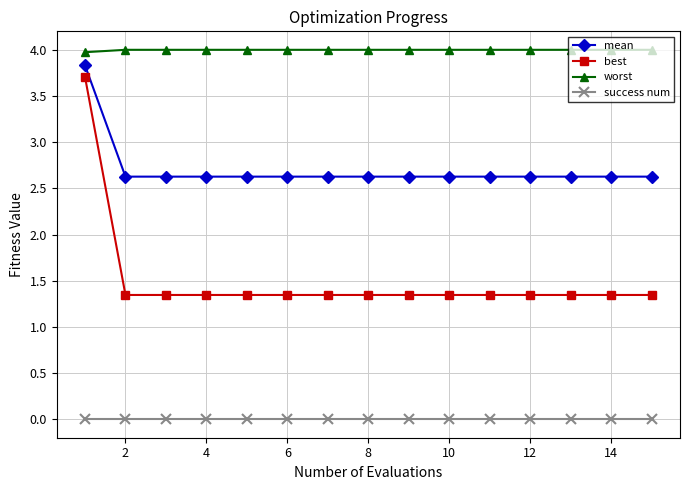

True or false: best and success num intersect in this chart.

False